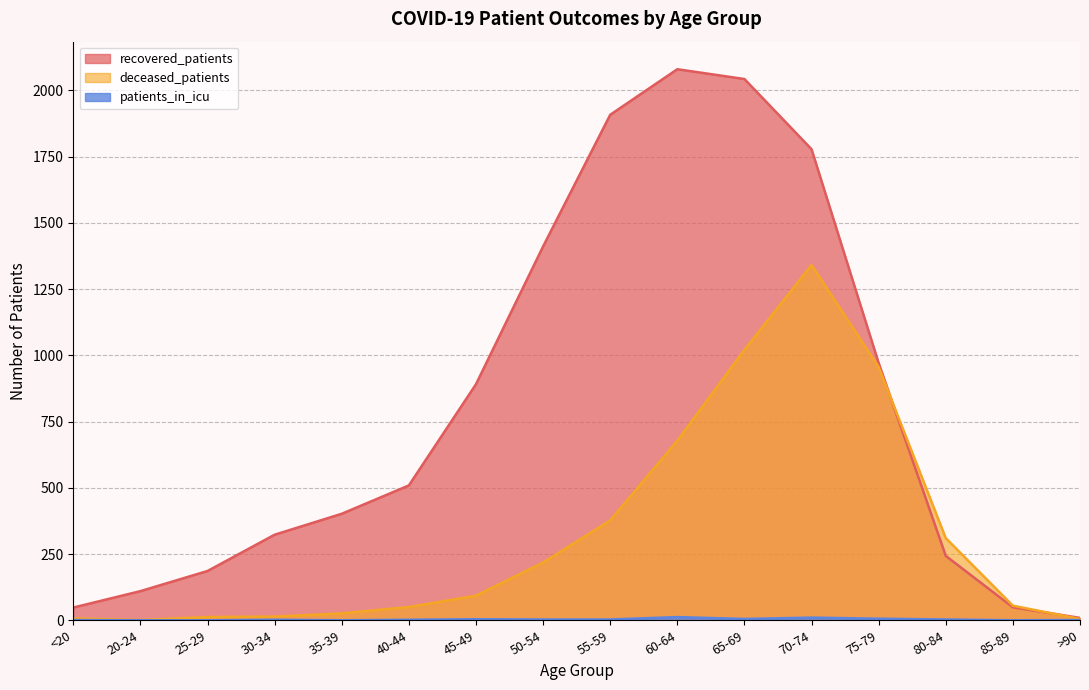

What is the value of the patients_in_icu point at the 6th from the left?

2